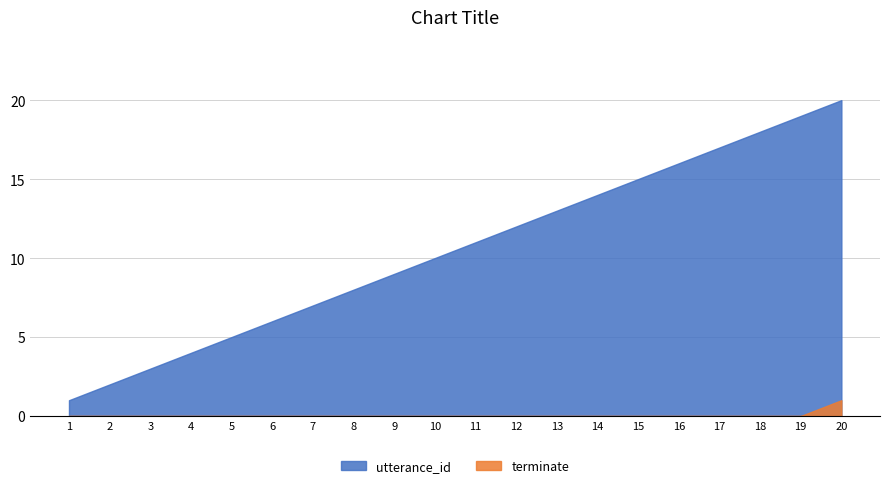

The utterance_id series shows 4 at 4. True or false?

True